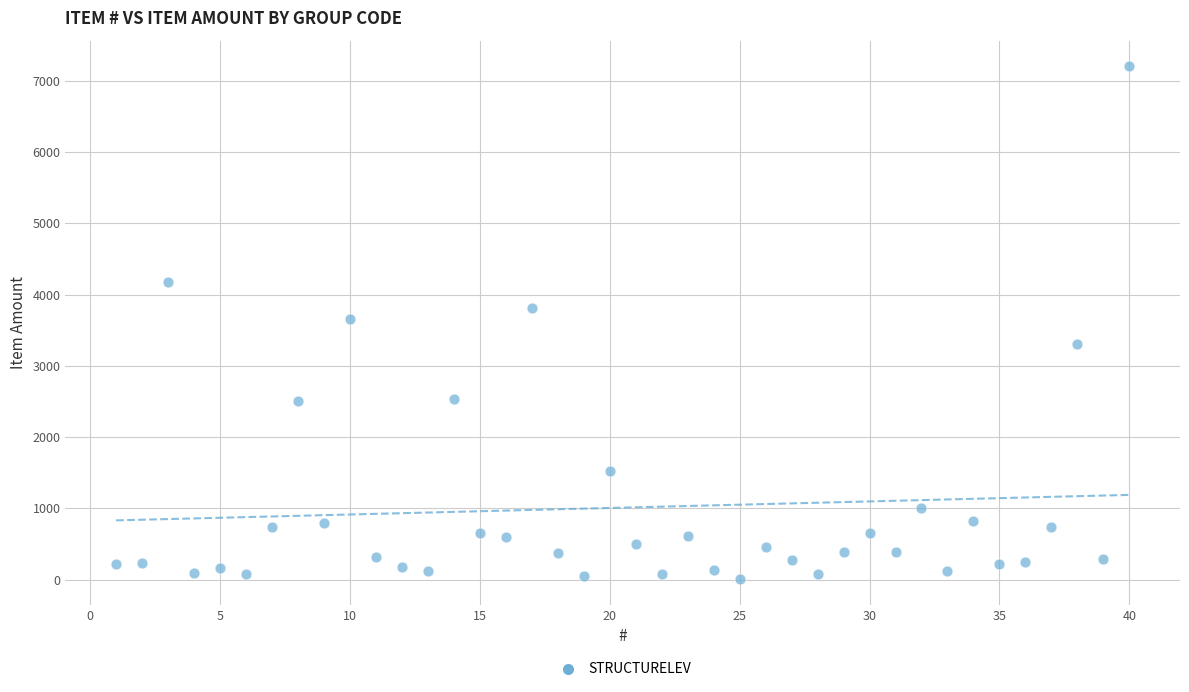

What is the range of X values (max minus min)?

39.0